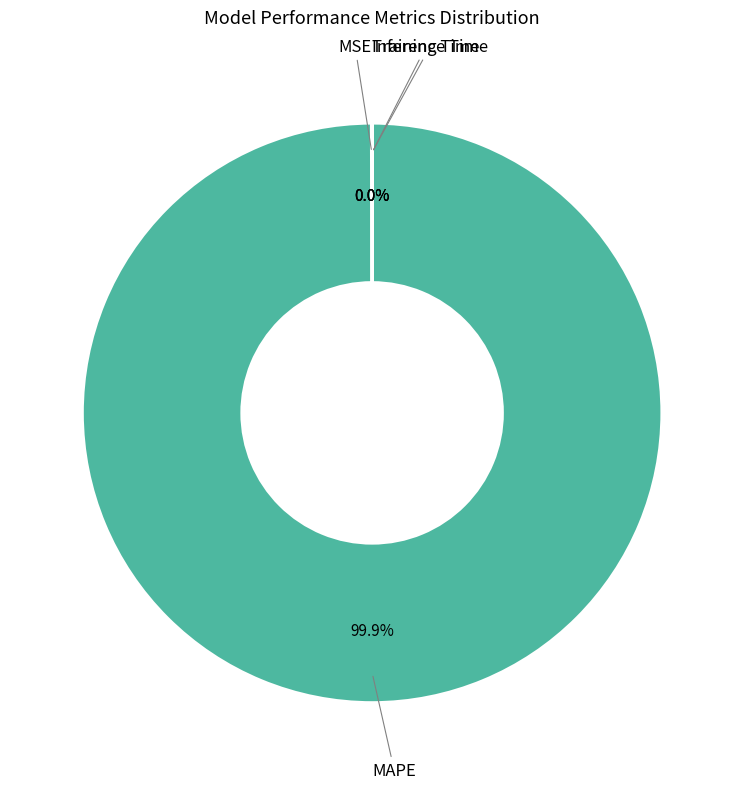

What is the largest slice in the pie chart?

MAPE